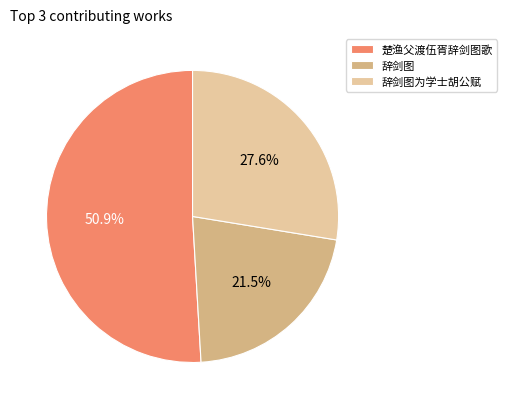

Which category has the smallest portion of the pie?

辞剑图